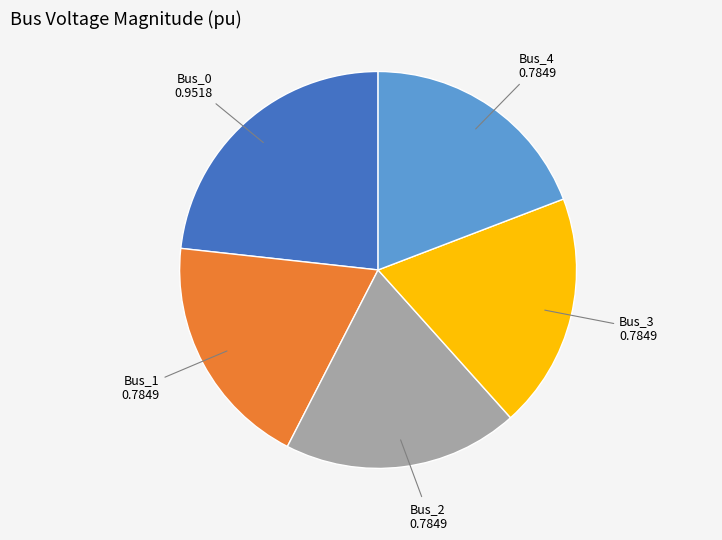

Which slice is the largest?

Bus_0